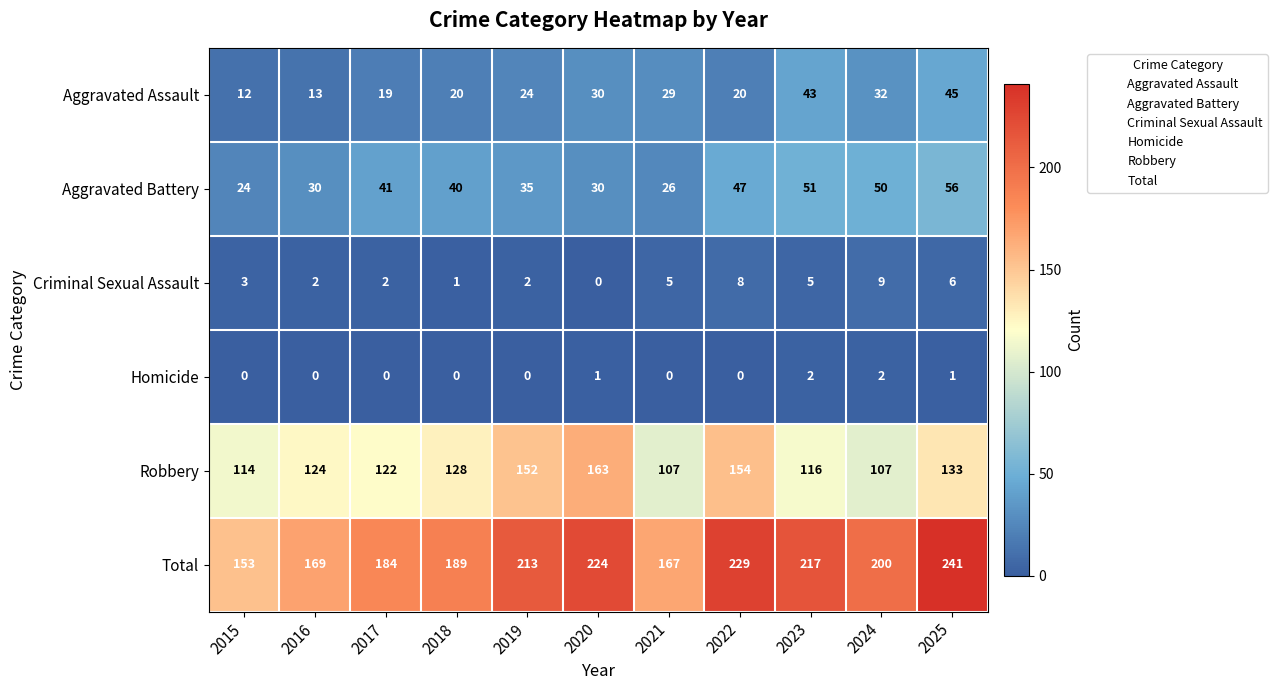

What is the approximate value of Total at 2020?

224